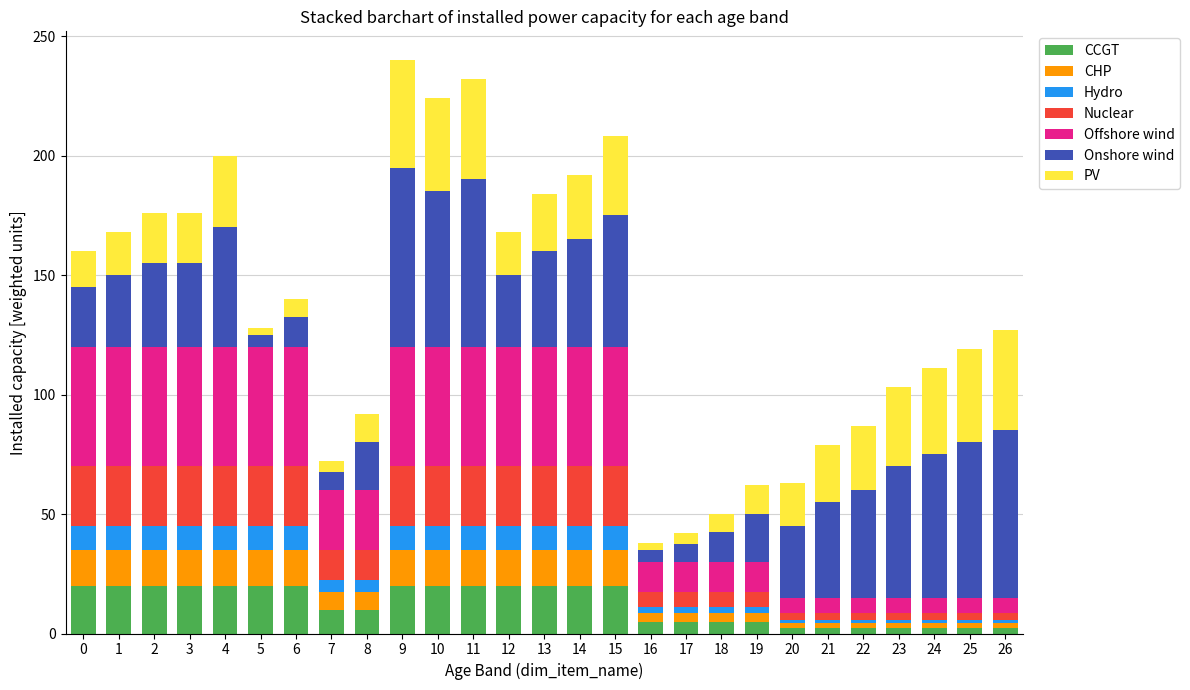

How many series are shown in this chart?

7